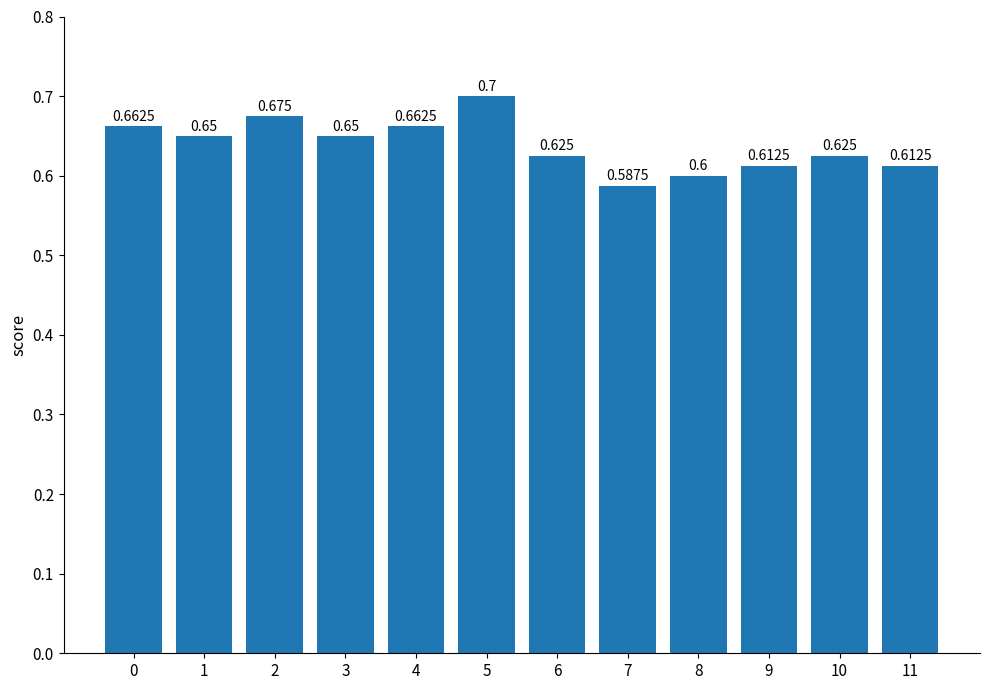

Where is the data nearest to the value 0?

7